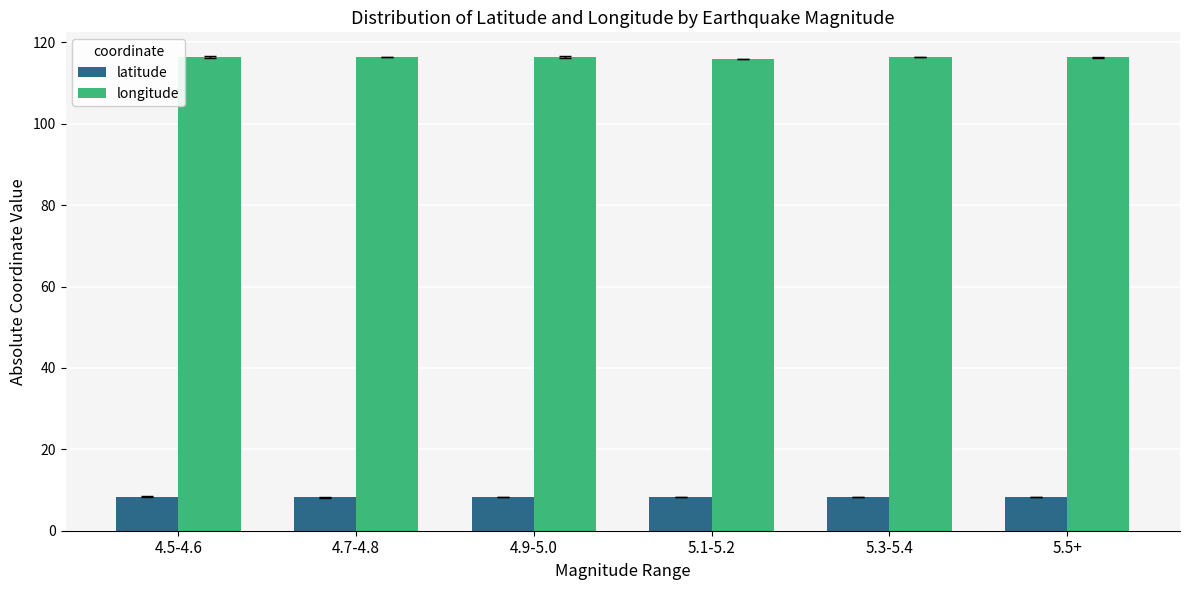

Is it true that latitude equals 8.4 at 4.5-4.6?

True